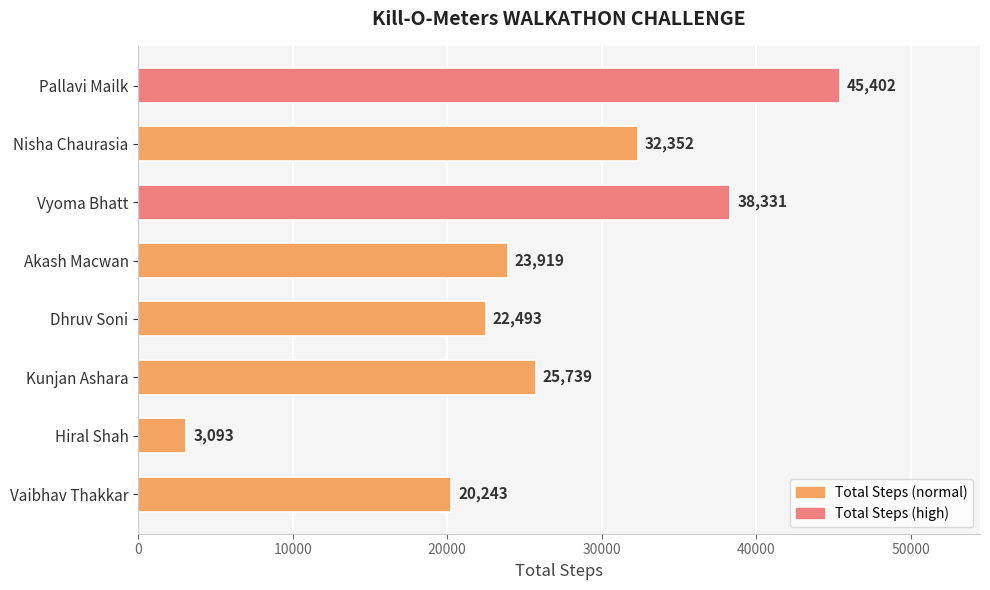

Reading bottom to top, transcribe all the data shown in this chart.

20243	3093	25739	22493	23919	38331	32352	45402